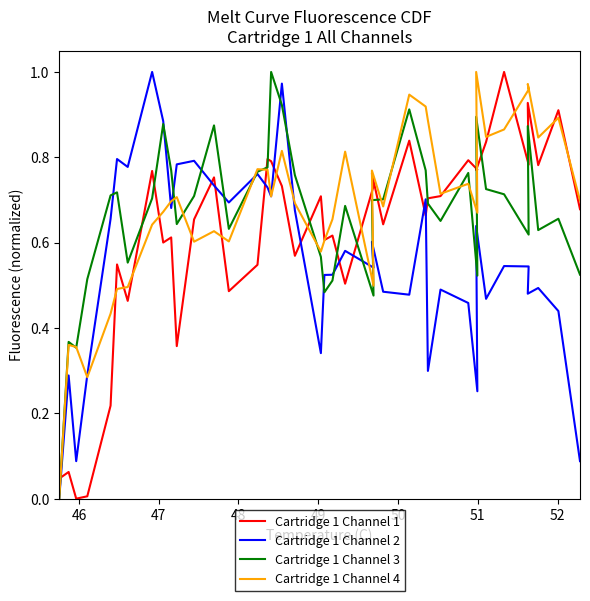

The value of Cartridge 1 Channel 1 at 26 is 0.3. True or false?

False